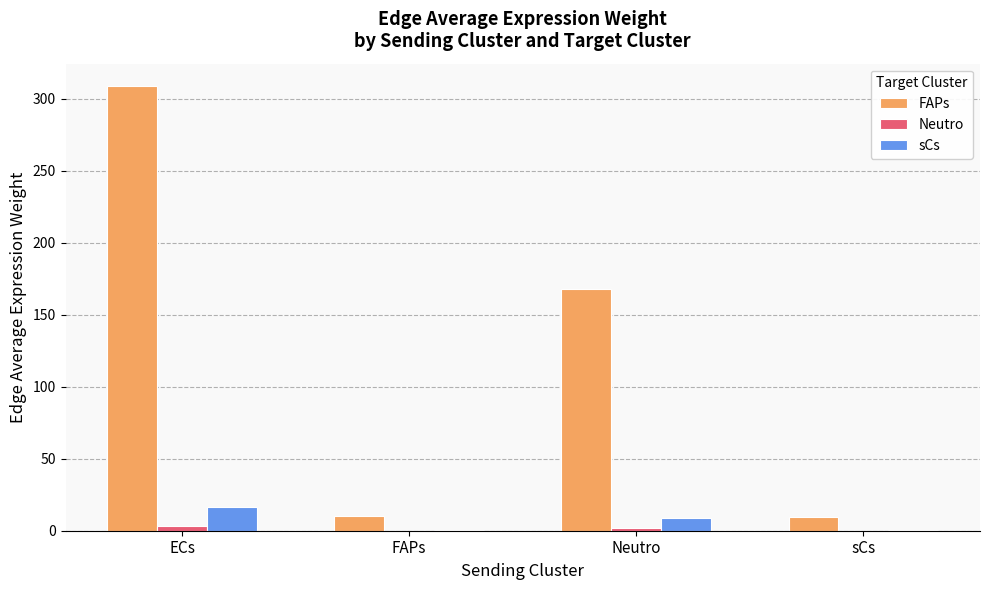

Which series changed the most between ECs and FAPs?

FAPs